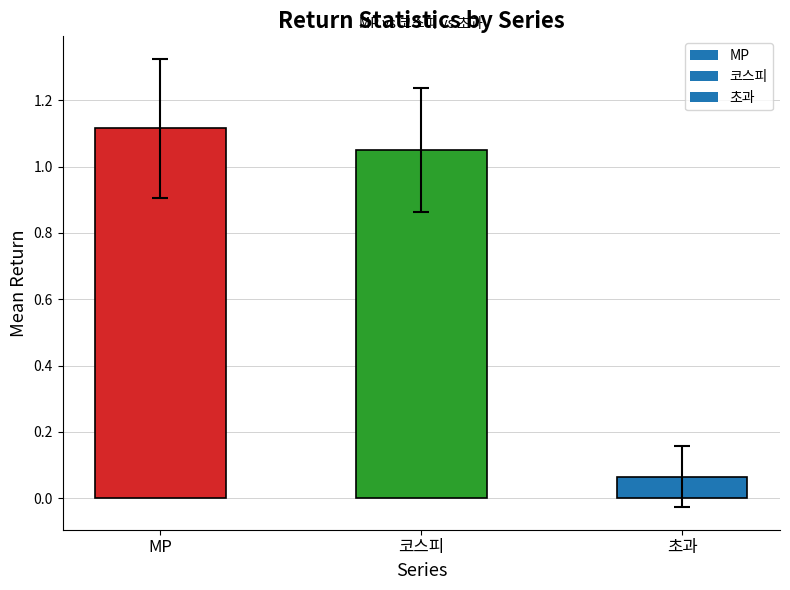

What is the change in value from MP to 초과?

-1.1